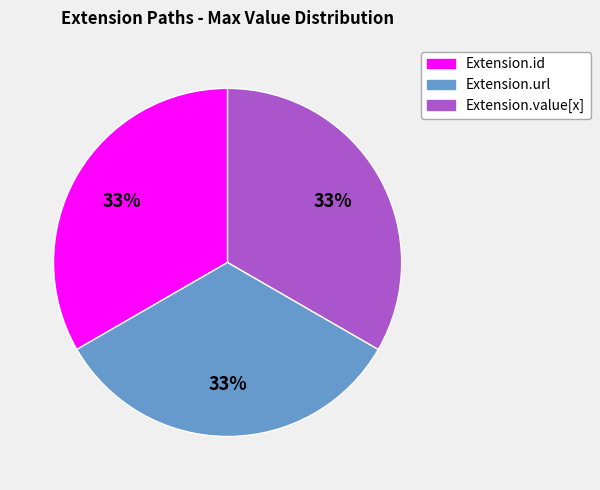

Approximately how many times larger is the value at Extension.id compared to Extension.value[x]?

1.0